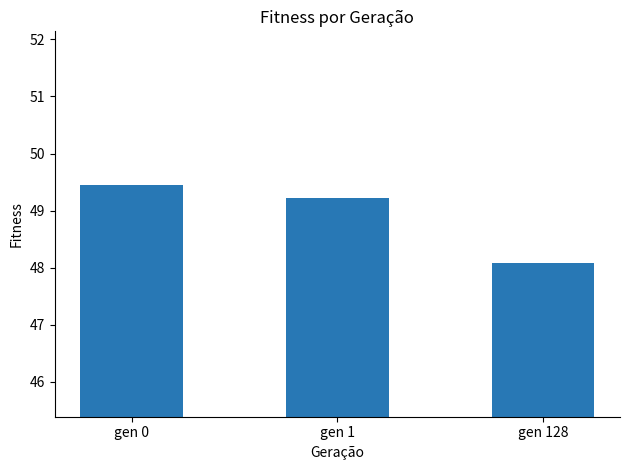

Are the bars grouped side by side (vs. stacked)?

No